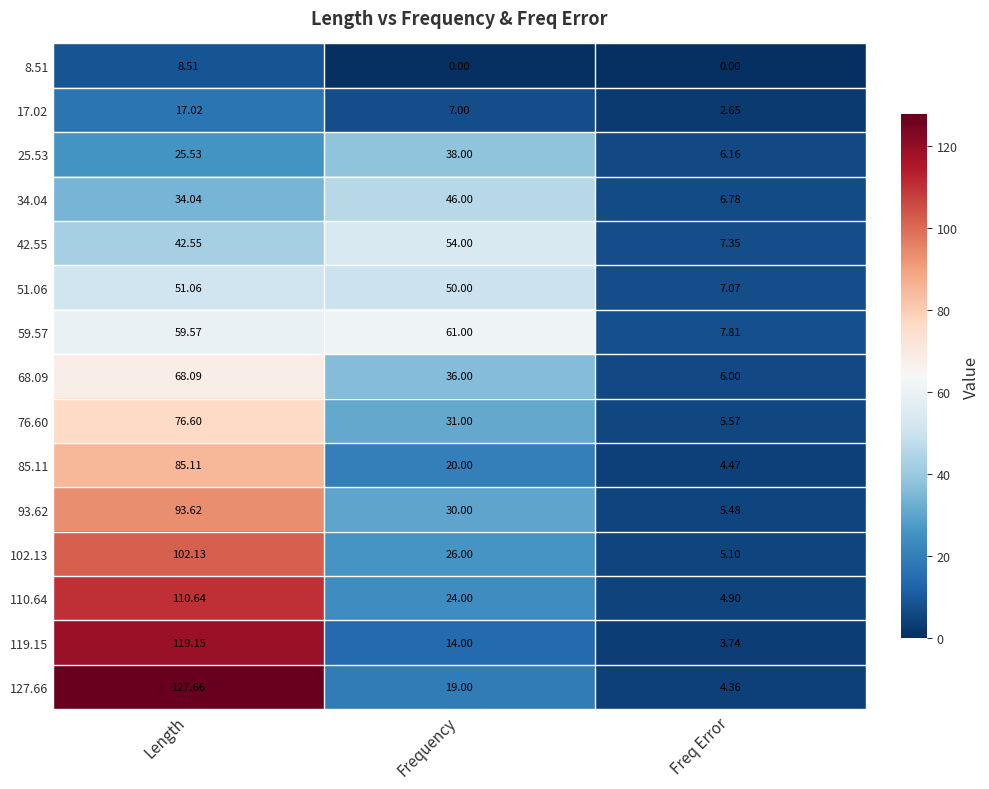

Where is 68.09 nearest to the value 37?

Frequency